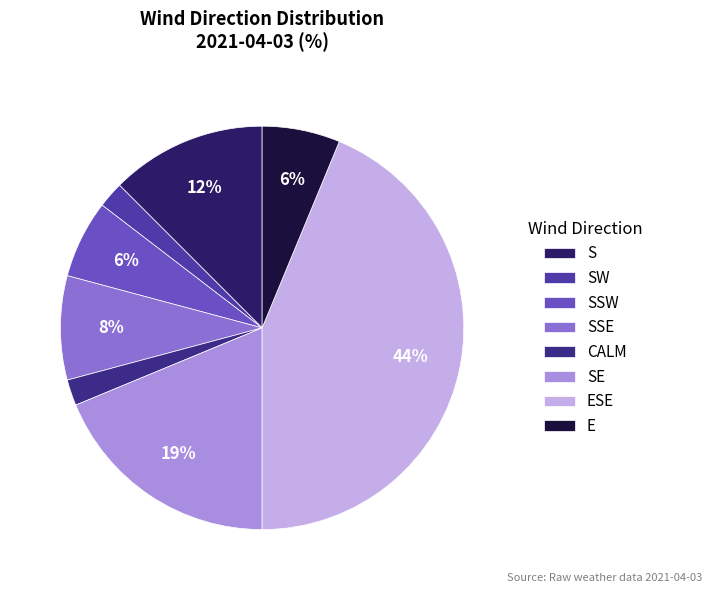

Count the number of slices in the pie.

8